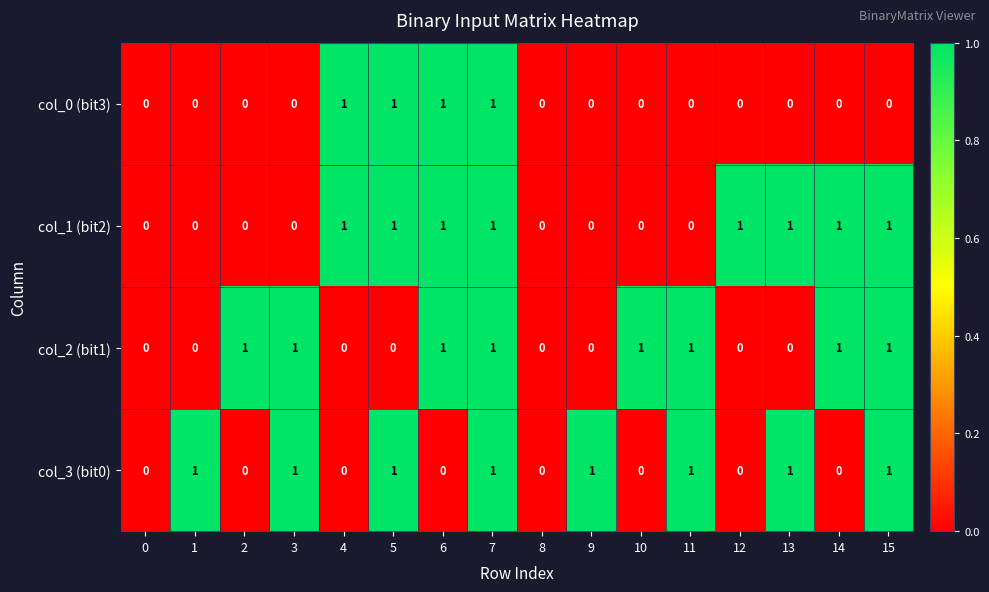

True or false: col_1 (bit2) has a value of 0 at 10.

True